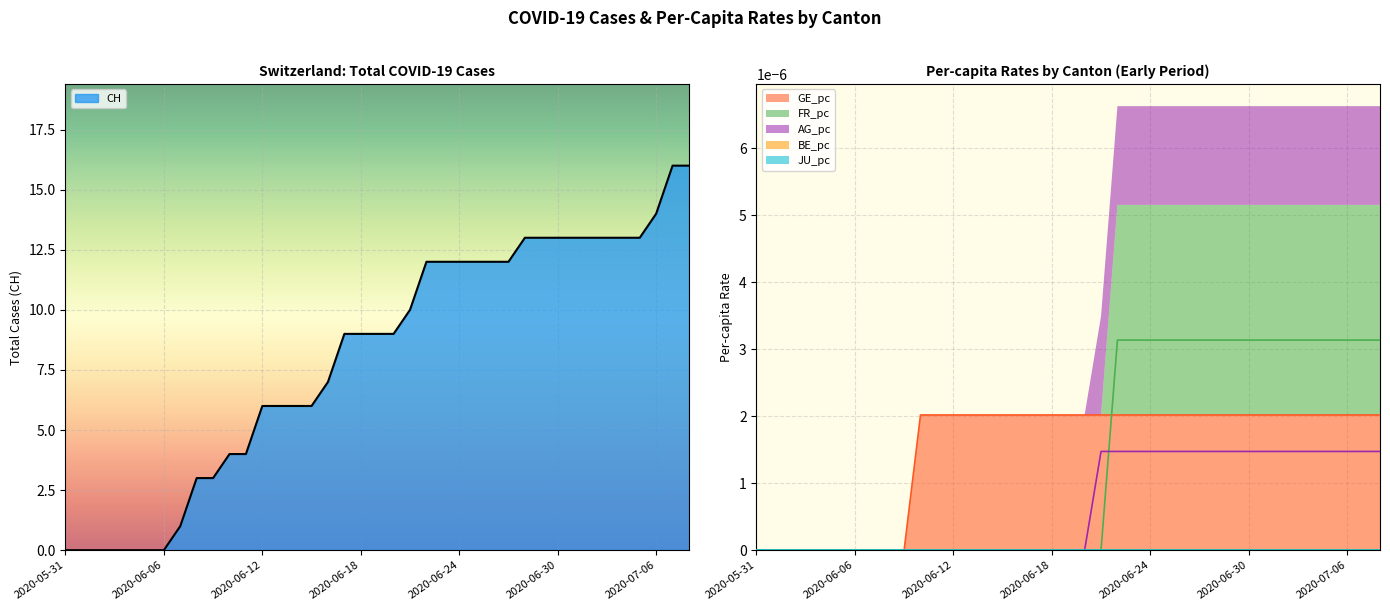

True or false: AG_pc has more than 2 points higher than both neighbors.

False